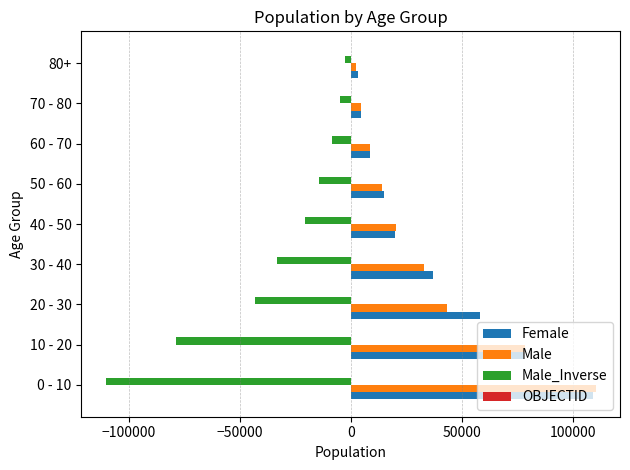

Which series has the largest total across all categories?

Female